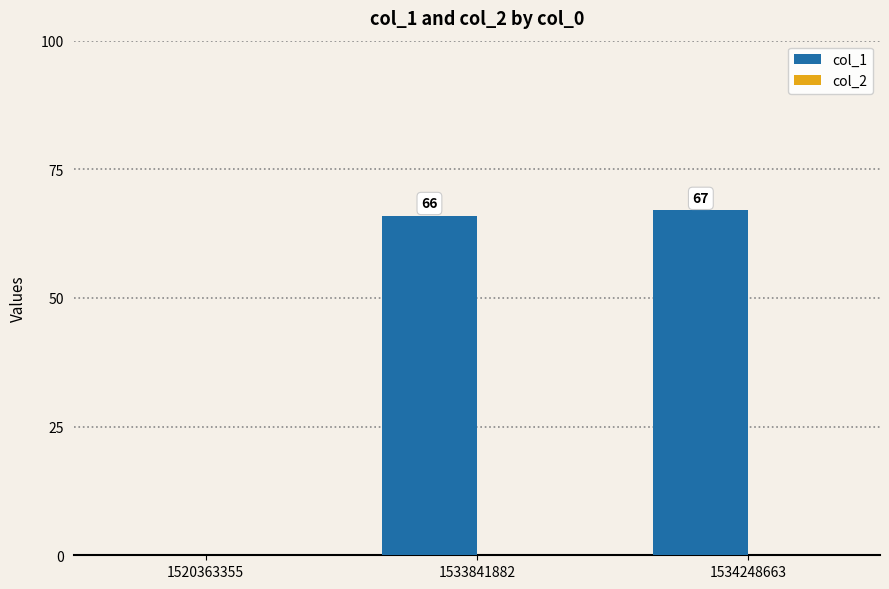

What is the sum of all values?

133